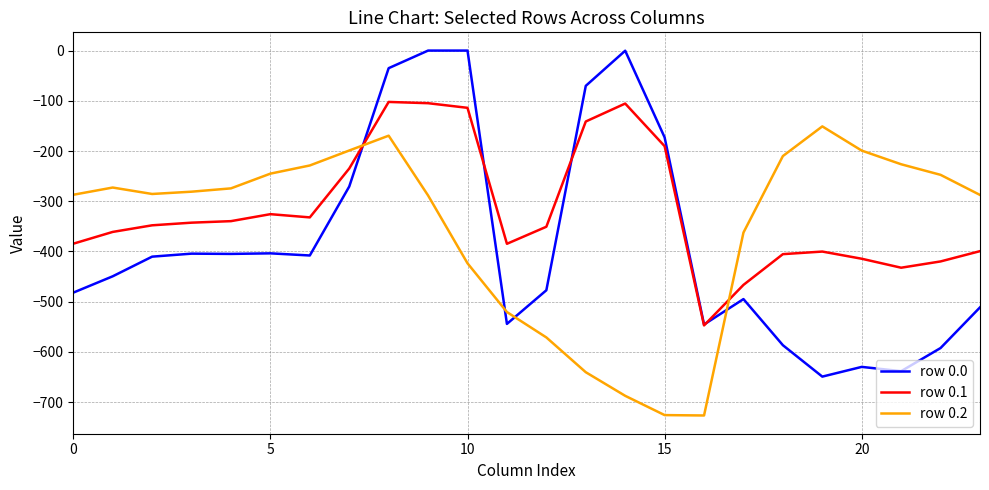

Rank the series by their average value, from highest to lowest.

row 0.1, row 0.2, row 0.0